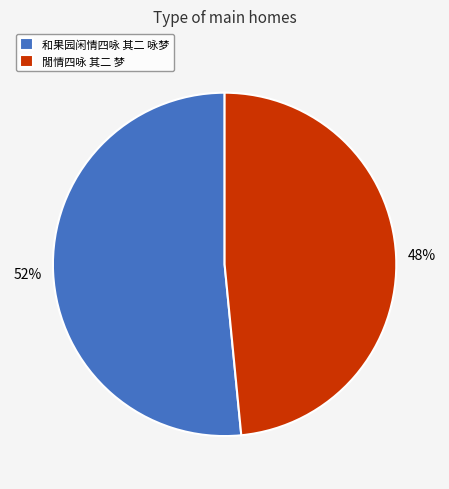

What is the ratio of the value at 和果园闲情四咏 其二 咏梦 to the value at 閒情四咏 其二 梦?

1.1